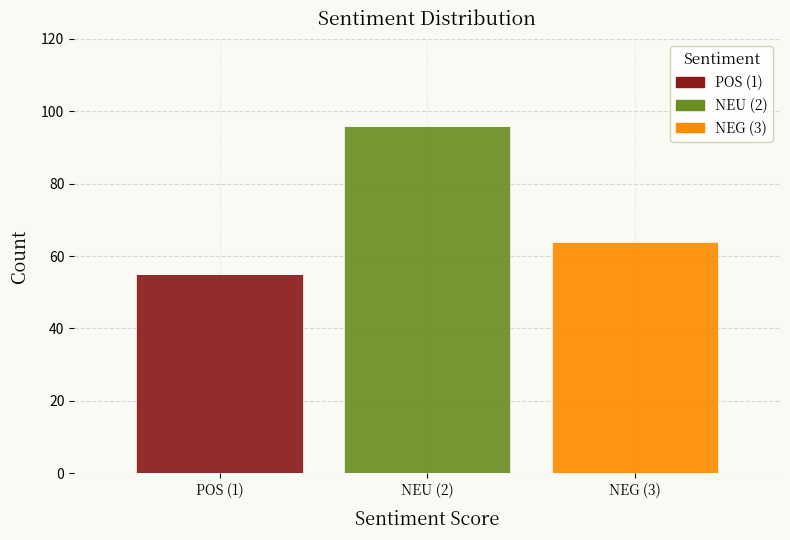

Reading right to left, list the values for the POS (1) series.

NEG (3)=0	NEU (2)=0	POS (1)=55